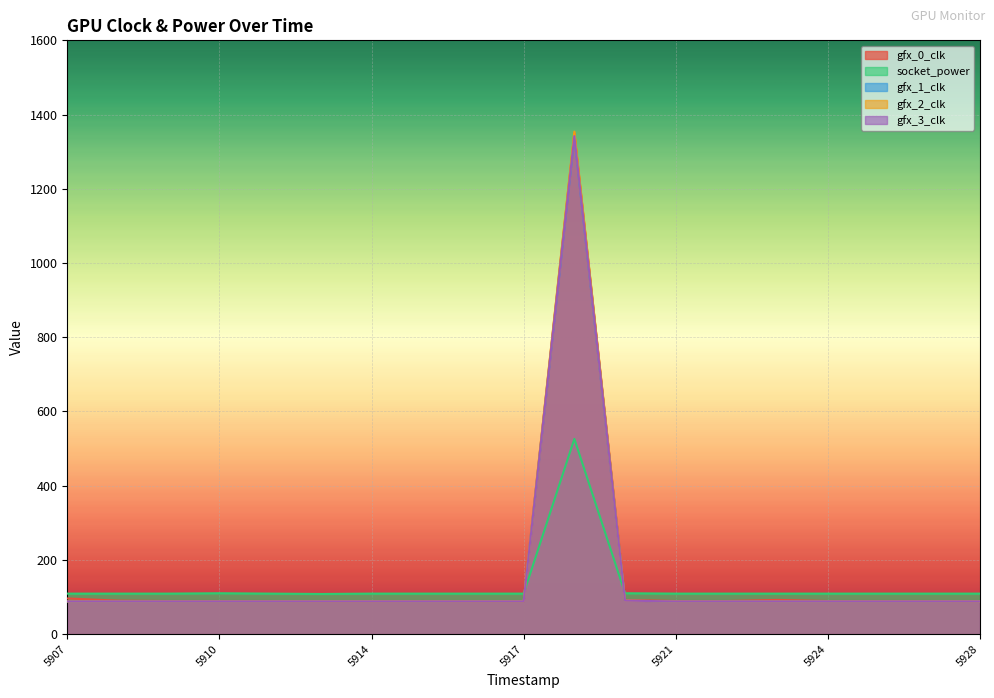

List the series in order of their peak value, lowest first.

socket_power, gfx_1_clk, gfx_3_clk, gfx_0_clk, gfx_2_clk